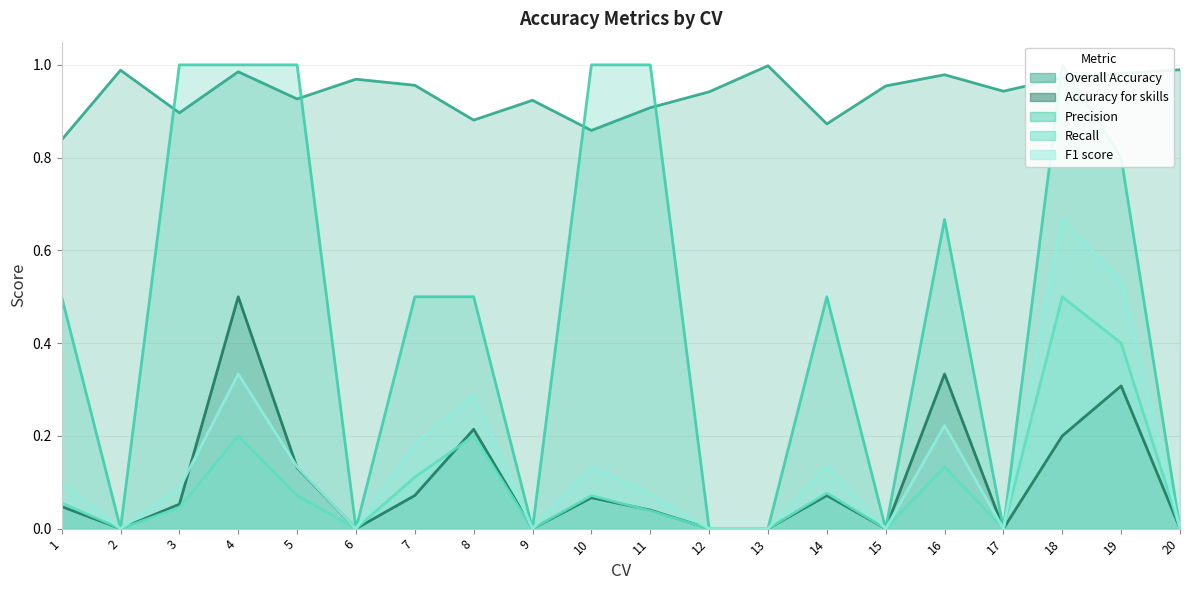

What is the difference between the second highest and second lowest values in the F1 score series?

0.5